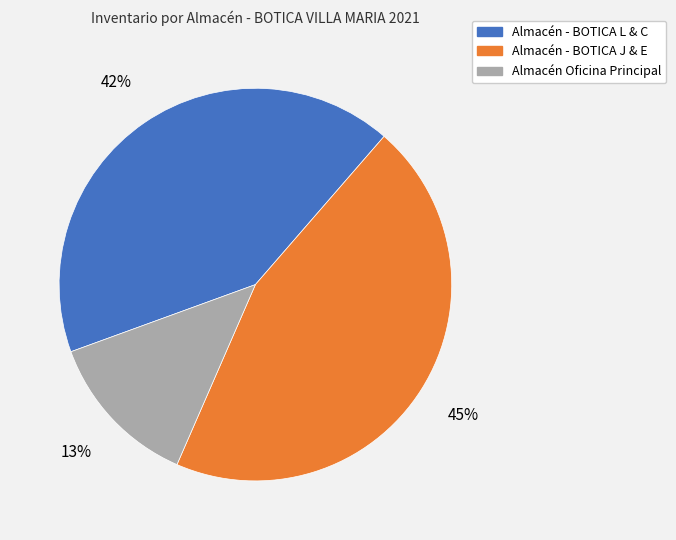

Rank the categories by value from lowest to highest.

Almacén Oficina Principal, Almacén - BOTICA L & C, Almacén - BOTICA J & E